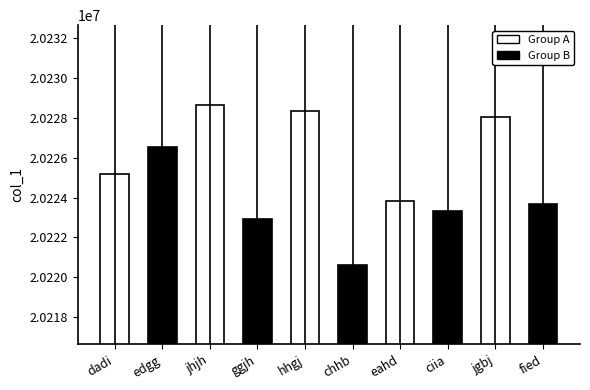

Which label corresponds to the largest value in the chart?

jhjh